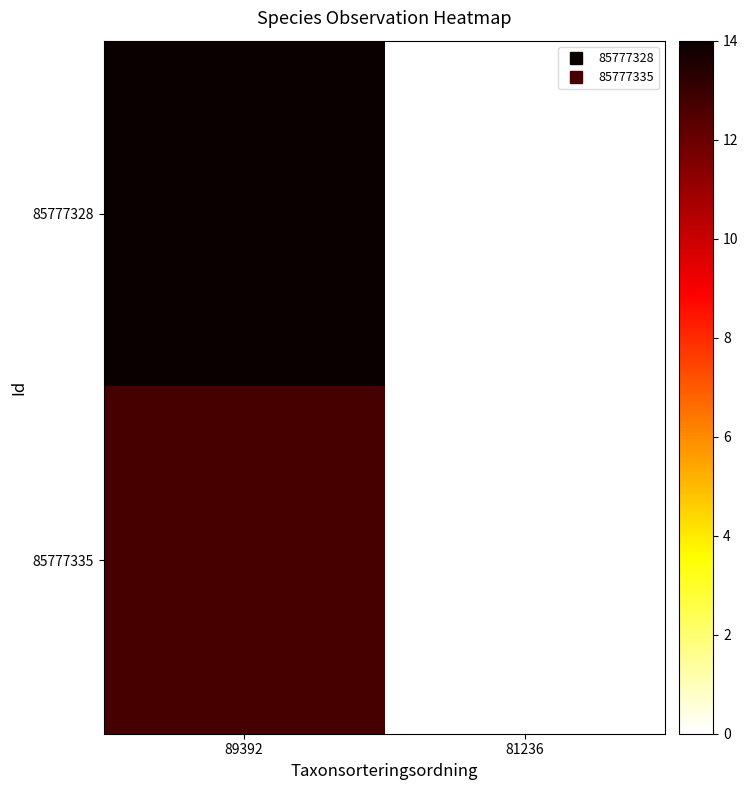

At how many categories does at least one series exceed 3?

1